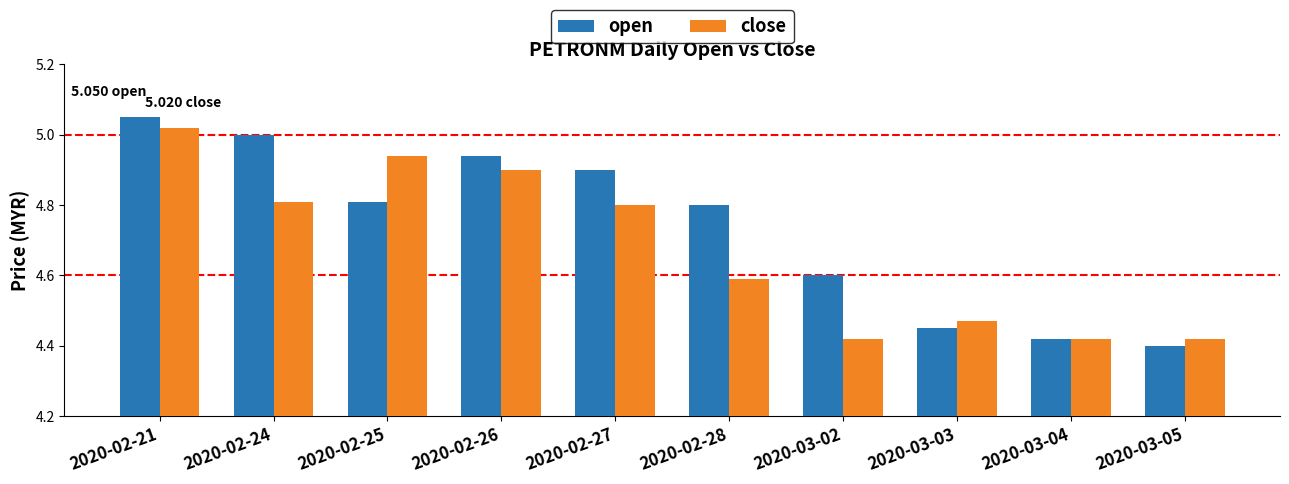

How many bars are there in each group?

2